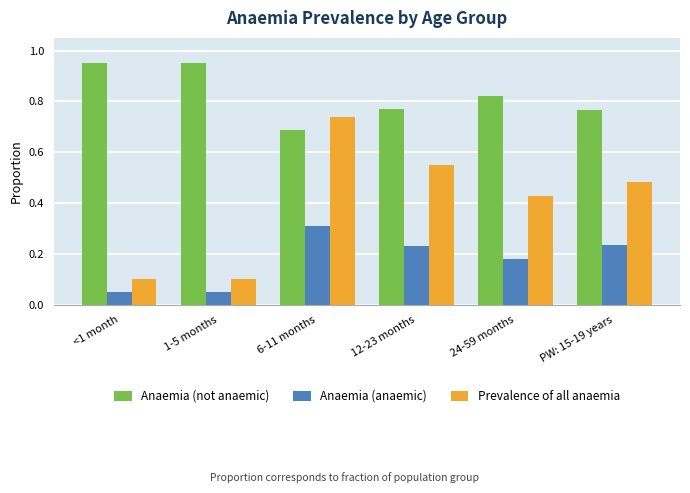

At 12-23 months, list the series in order from largest to smallest.

Anaemia (not anaemic), Prevalence of all anaemia, Anaemia (anaemic)